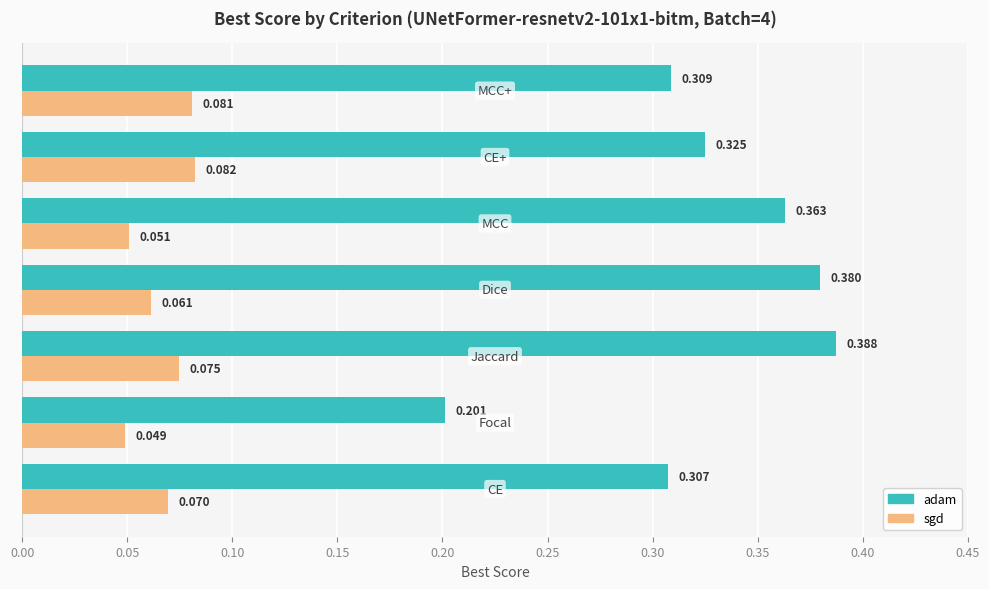

Which series has the largest range (max minus min)?

adam